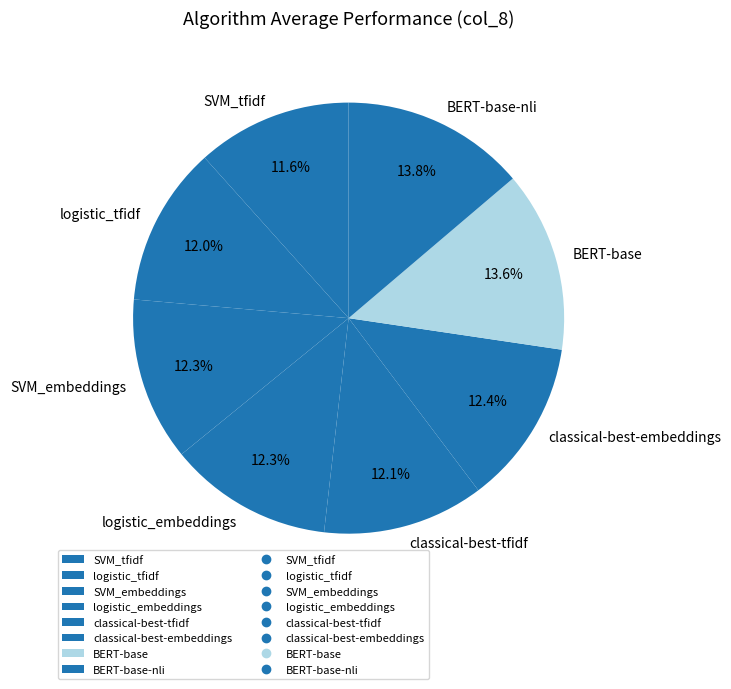

To the nearest percent, what portion does classical-best-tfidf represent?

12%